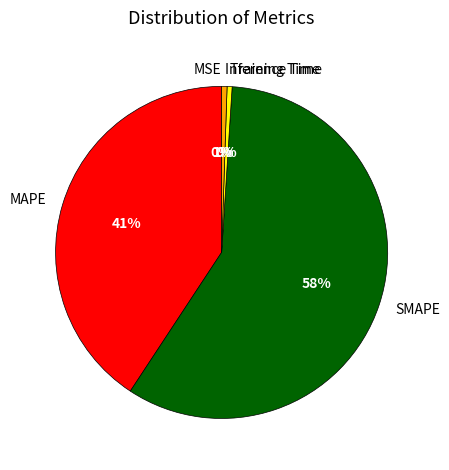

To the nearest percent, what is the combined percentage of Inference Time and Training Time?

1%